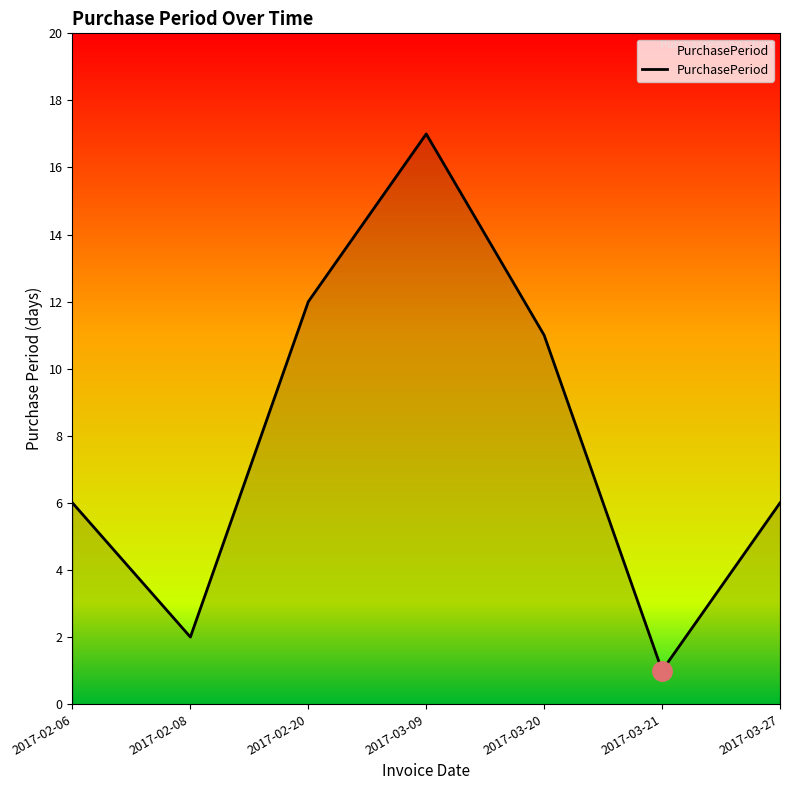

The value at 2017-03-20 is 5. True or false?

False